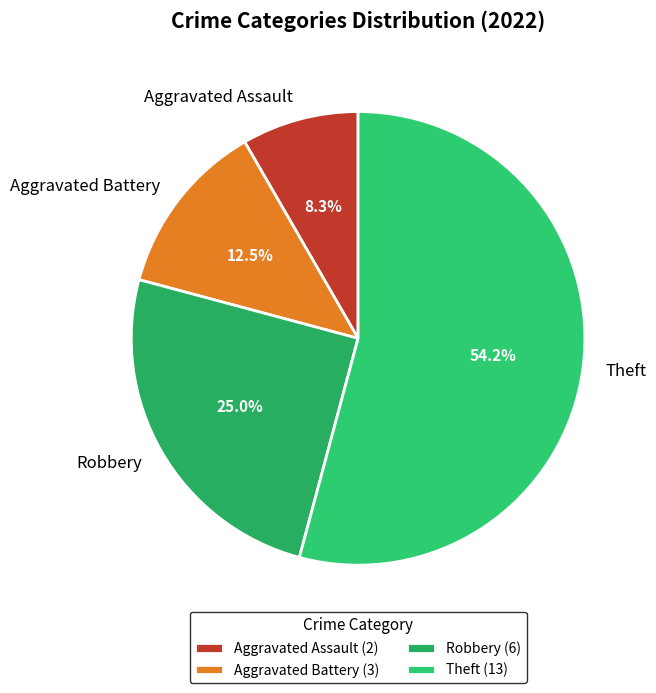

To the nearest percent, what is the difference between the largest and smallest slice percentages?

46%